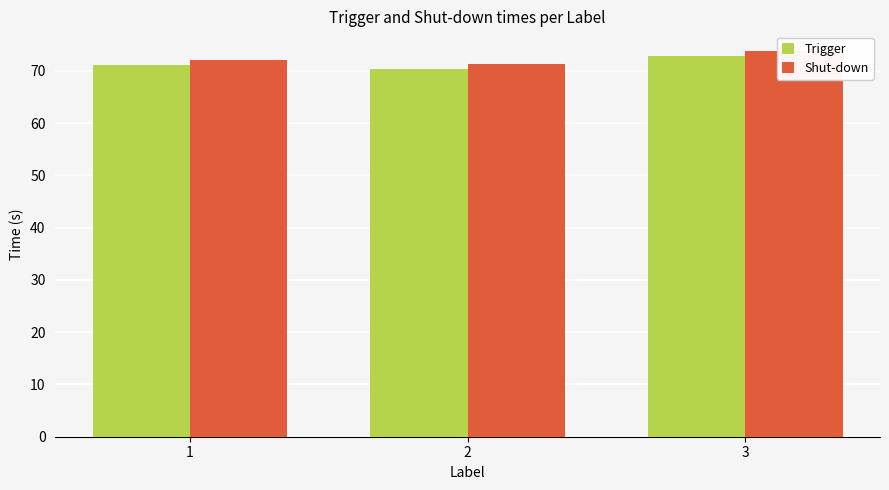

How many series are shown in this chart?

2